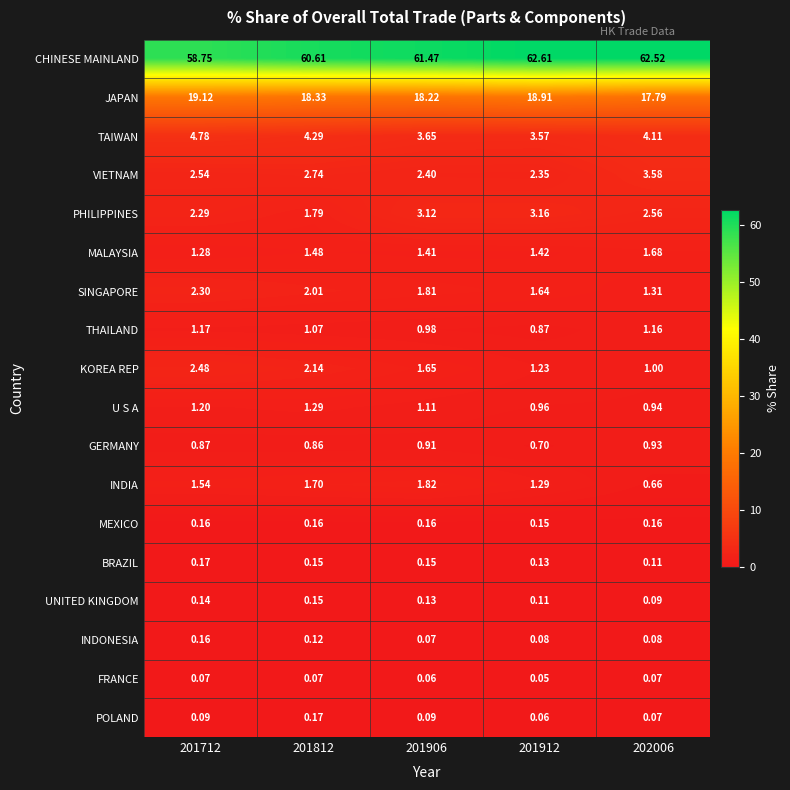

How many categories are shown in the chart?

5